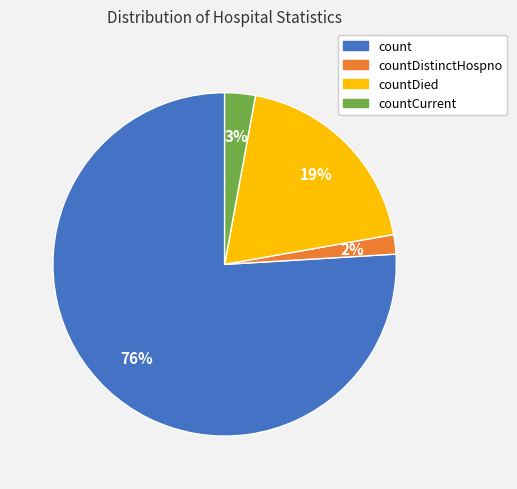

Between countCurrent and count, which is larger?

count